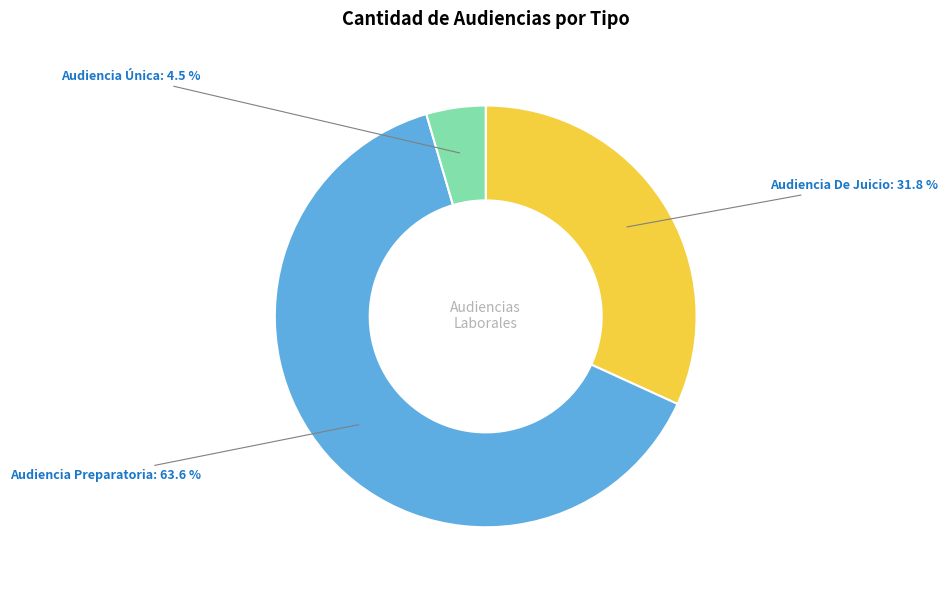

Between Audiencia Preparatoria and Audiencia De Juicio, which is larger?

Audiencia Preparatoria